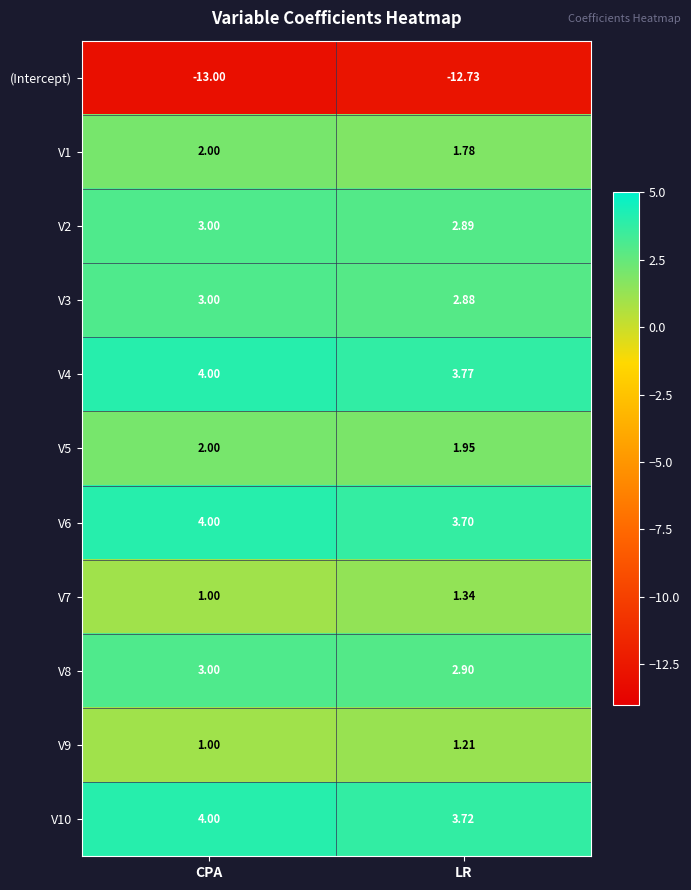

Which series has the widest spread of values?

V7